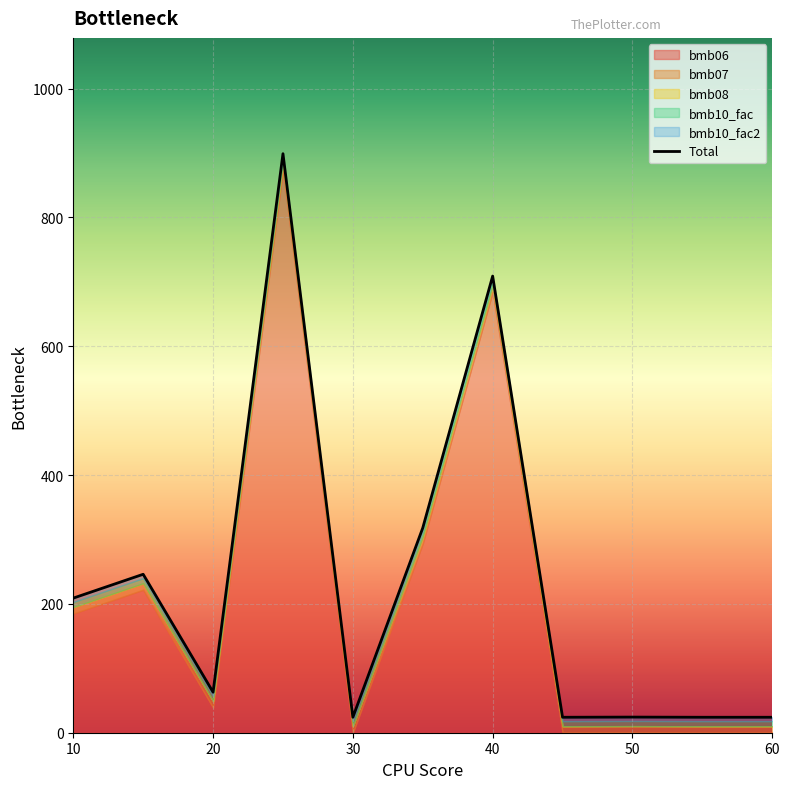

Between 60 and 40, which is larger?

40